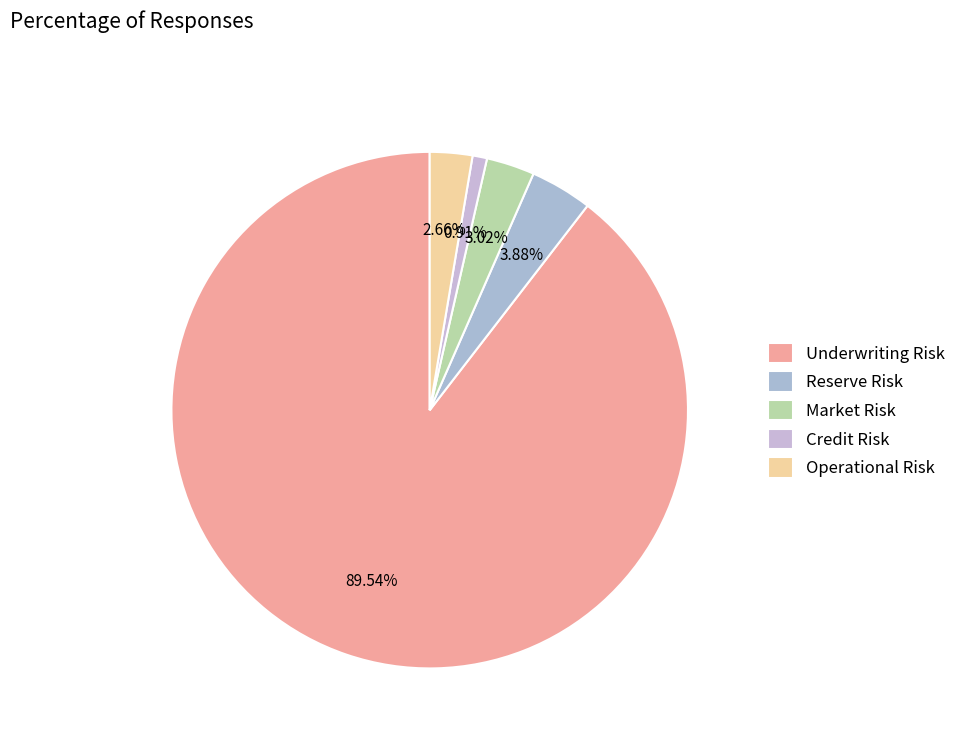

To the nearest percent, what is the difference between the Underwriting Risk and Operational Risk slice percentages?

87%